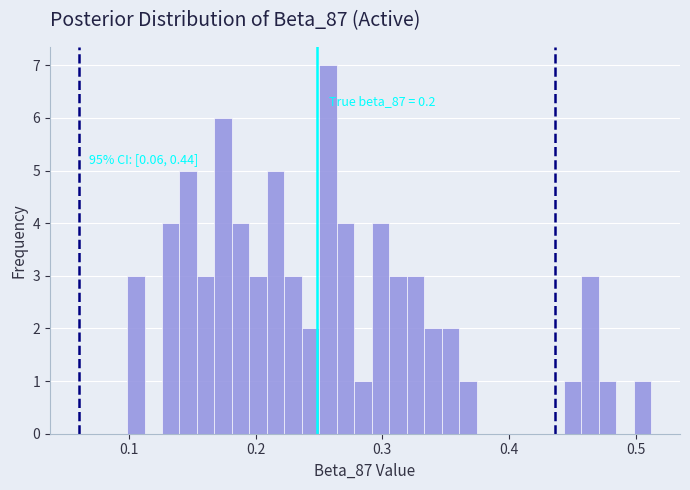

Around what value on the x-axis is the tallest bar? Give the approximate position of its centre, as read against the axis.

0.26